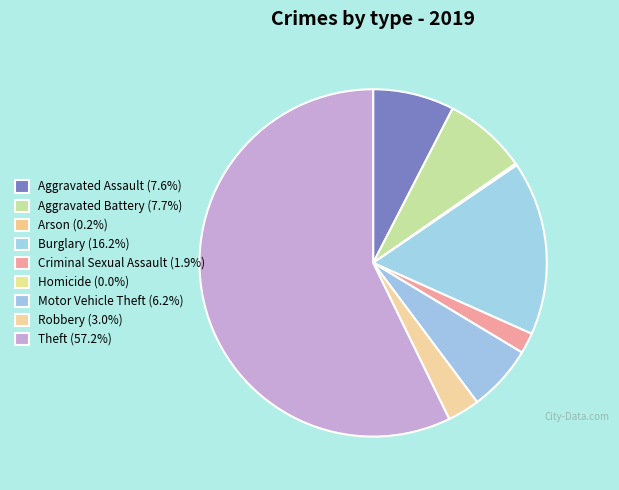

Is there any slice that represents more than half of the pie?

Yes